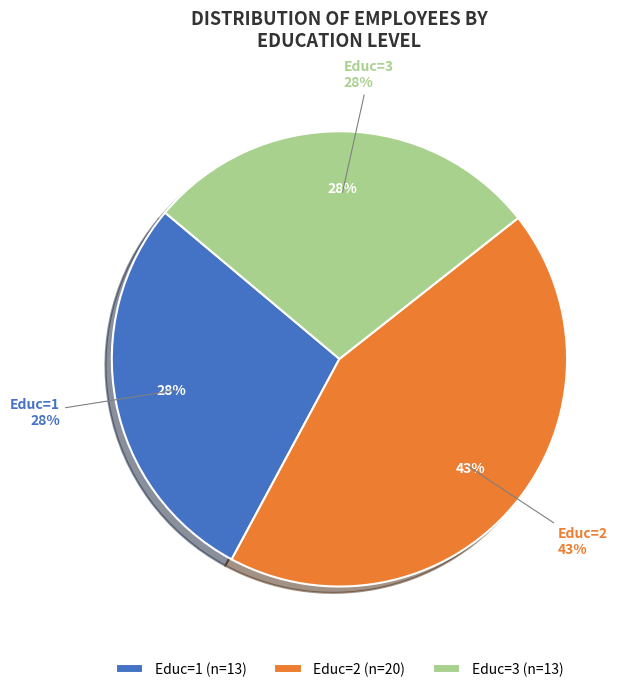

To the nearest percent, what percentage of the pie is Educ=3?

28%